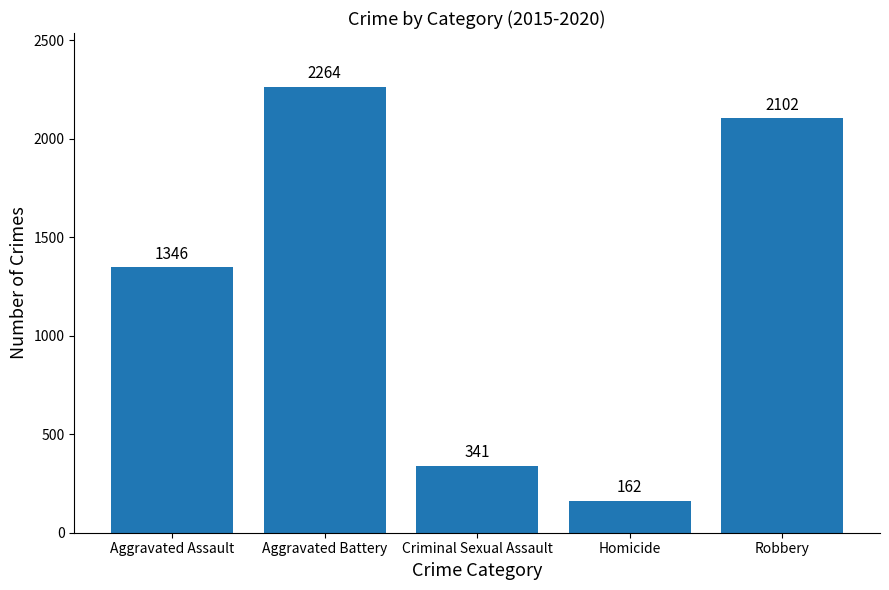

Read the value at Robbery, to the nearest 10.

2100